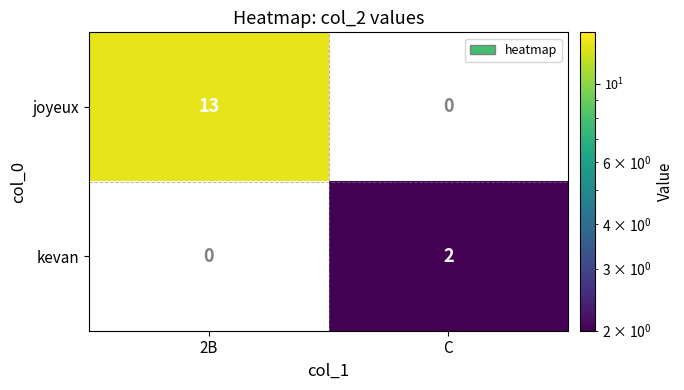

Is it true that kevan equals 0 at 2B?

True